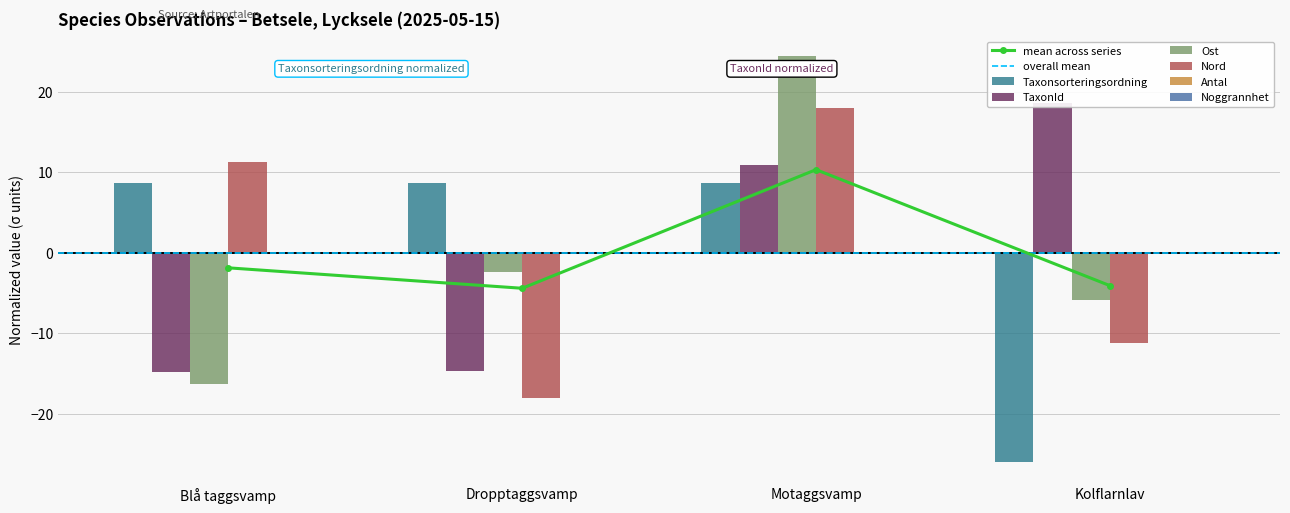

What is the approximate value of Nord at Kolflarnlav?

-11.2